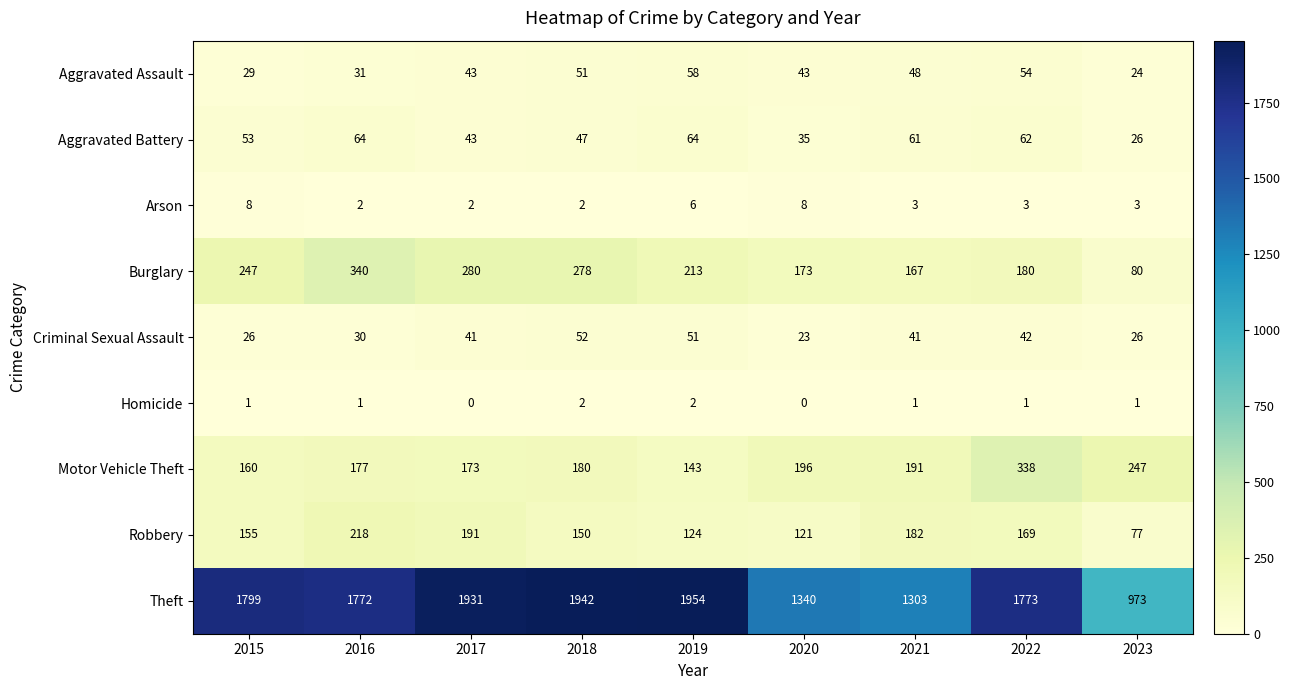

What is the maximum value shown in the chart?

1954